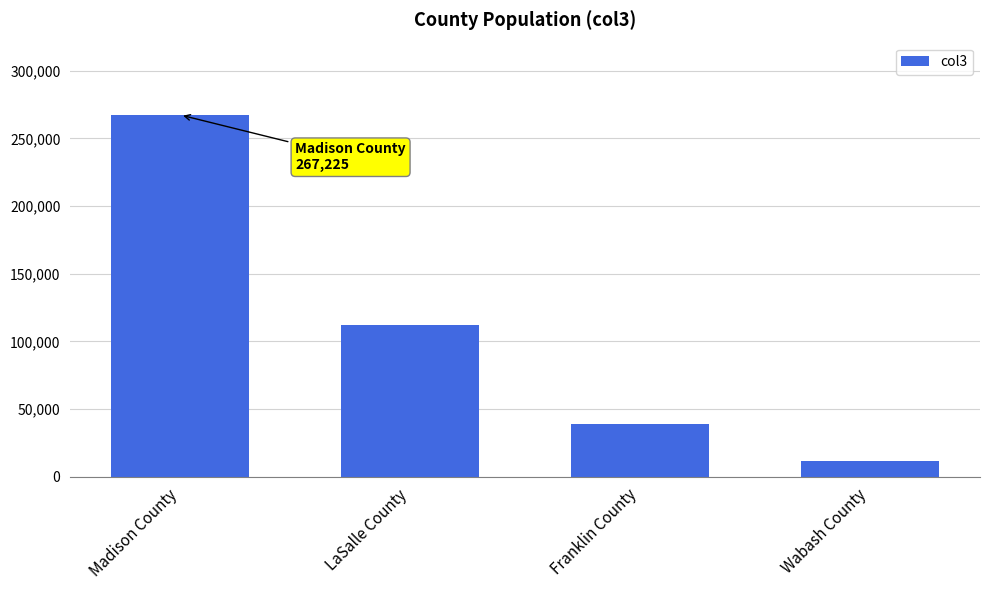

Is it true that the value at Franklin County is 63721?

False